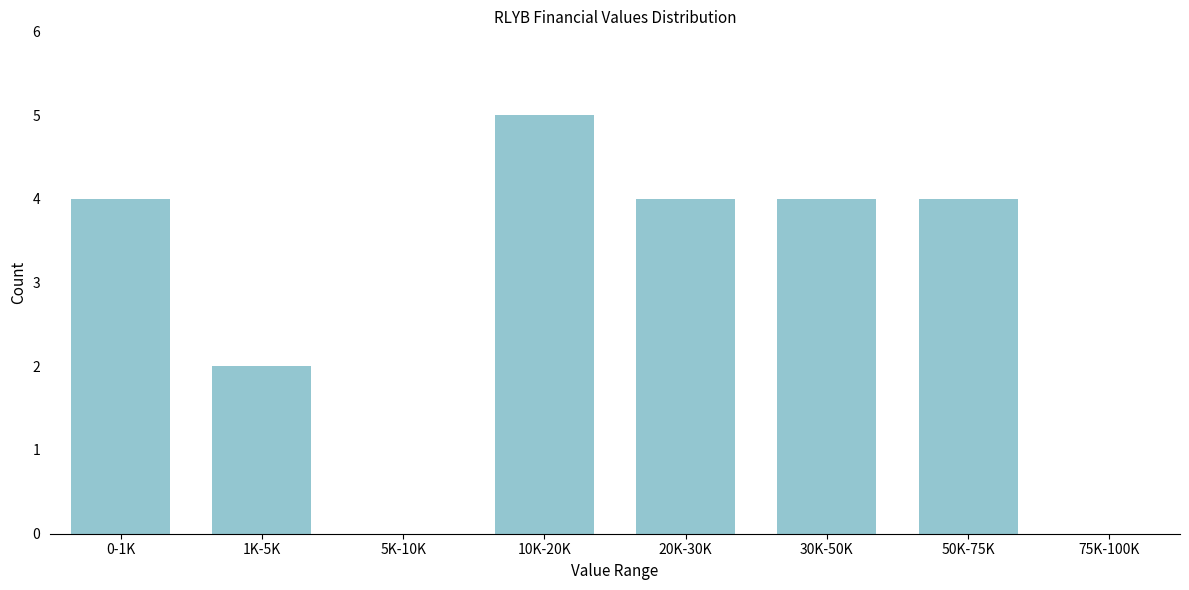

Reading right to left, what are all the values shown in this chart?

75K-100K=0	50K-75K=4	30K-50K=4	20K-30K=4	10K-20K=5	5K-10K=0	1K-5K=2	0-1K=4